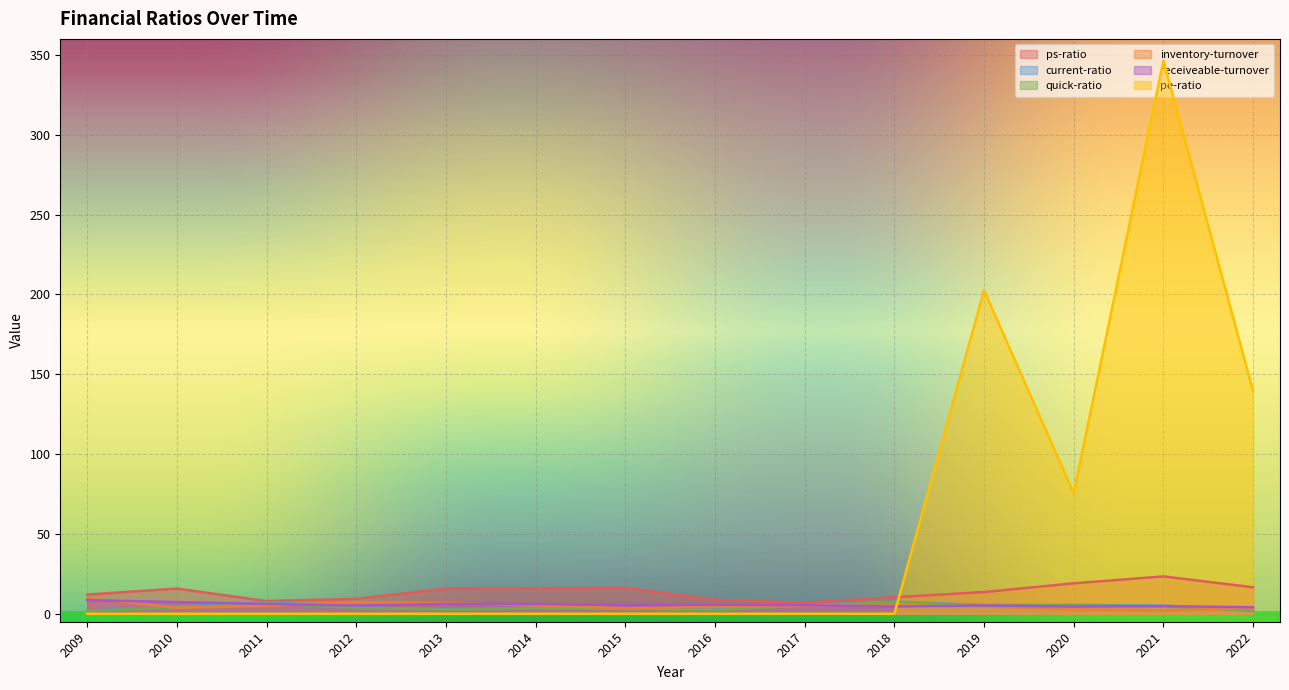

True or false: pe-ratio has more than 0 points higher than both neighbors.

True